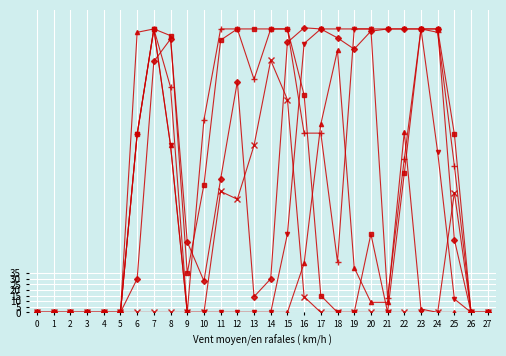

At which category is the sum across all series the highest?

7